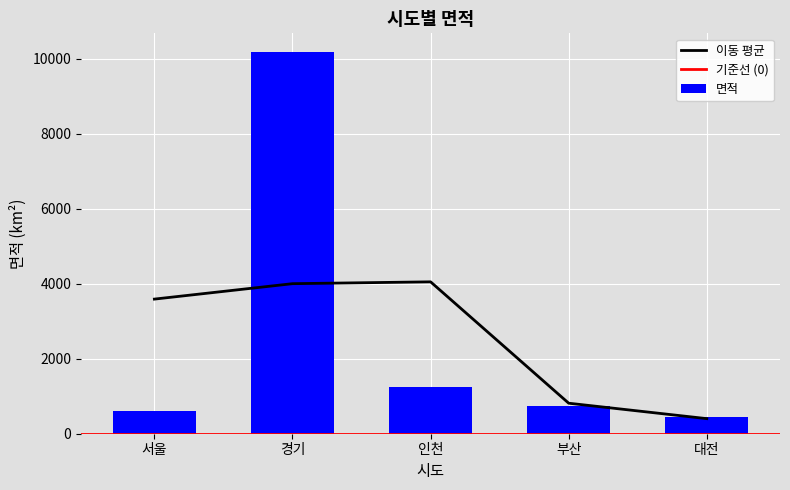

What is the maximum value shown in the chart?

10171.0